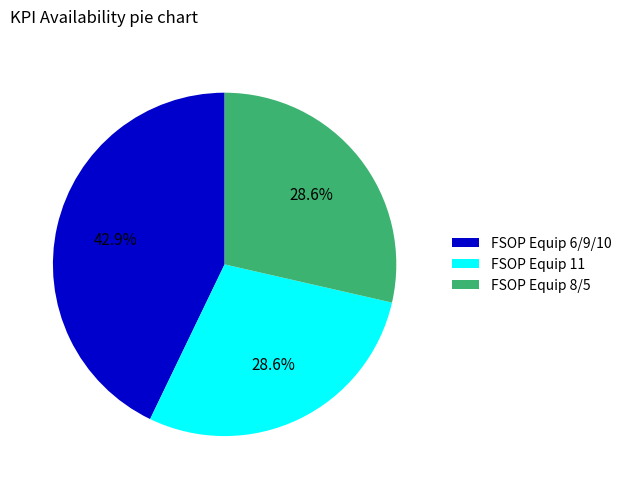

Combined, what portion of the pie is FSOP Equip 11 and FSOP Equip 8/5?

57.1%